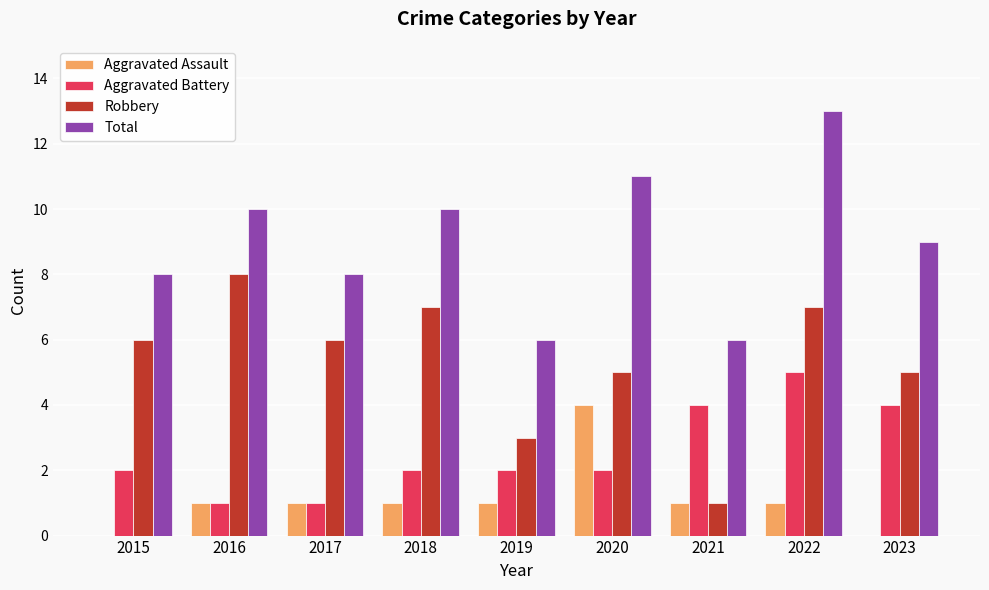

Is it true that Robbery equals 7 at 2022?

True